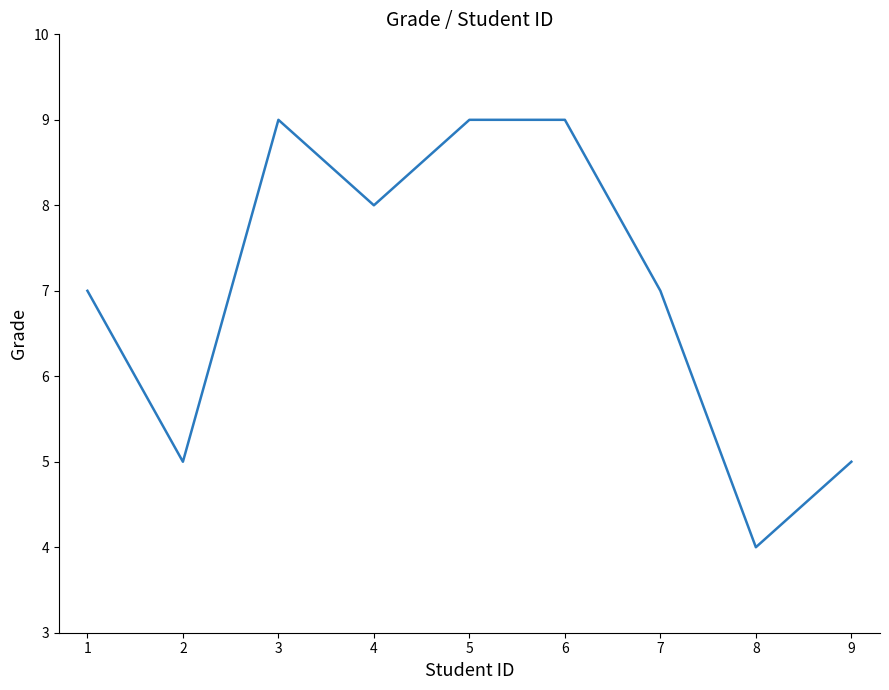

Which label corresponds to the smallest value in the chart?

8